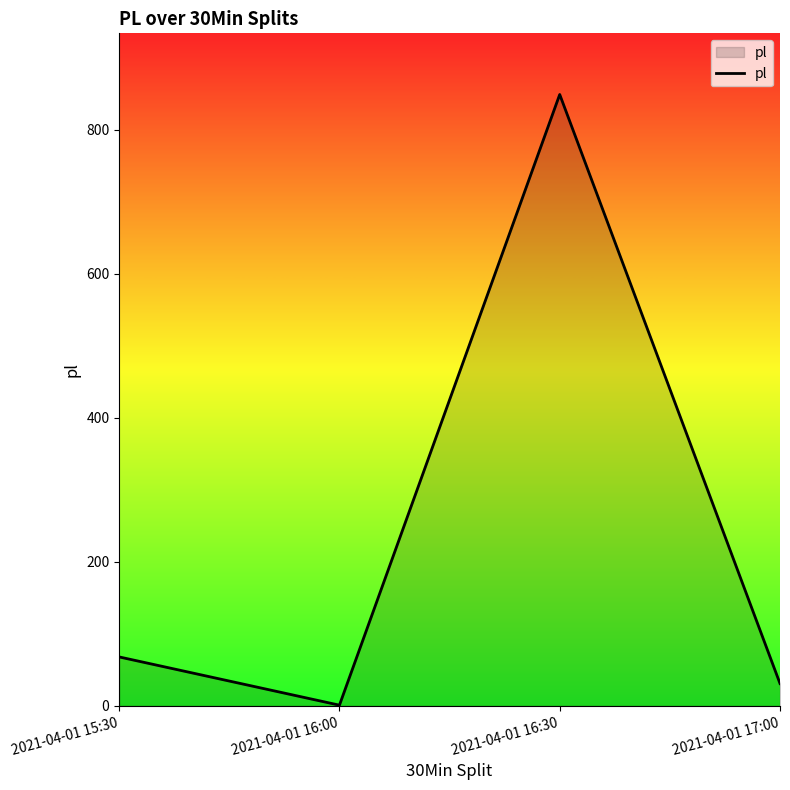

Reading right to left, extract all data points from this chart.

2021-04-01 17:00=31	2021-04-01 16:30=849	2021-04-01 16:00=1	2021-04-01 15:30=68